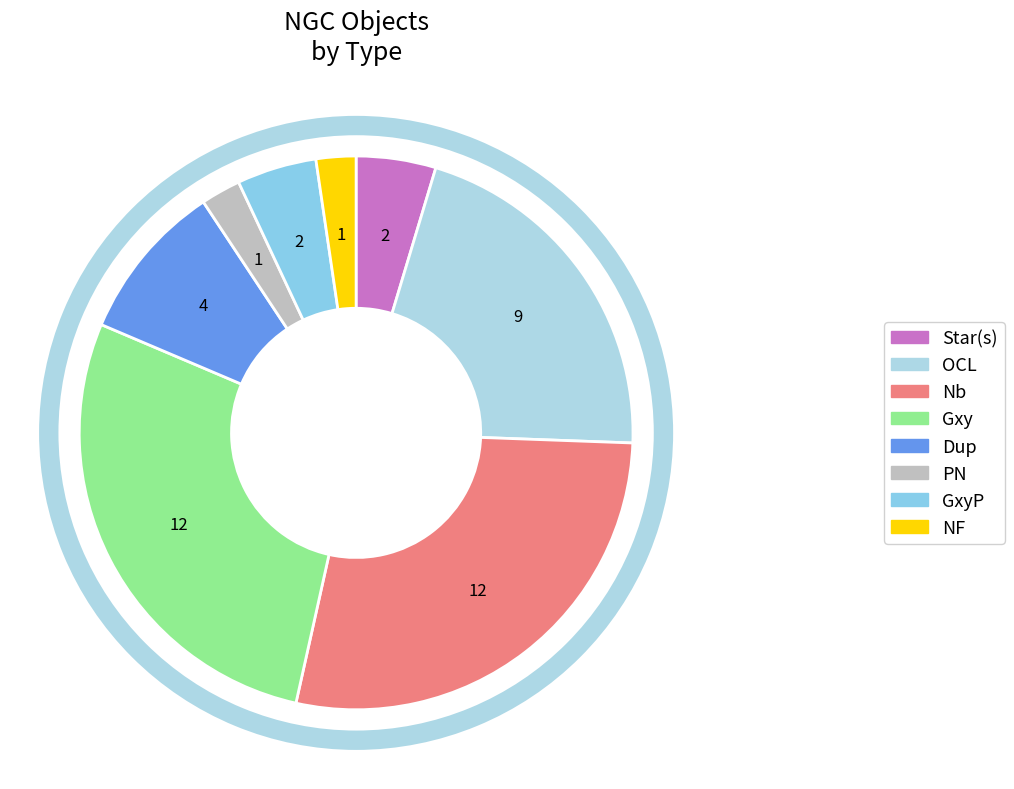

Which category accounts for the majority?

Nb